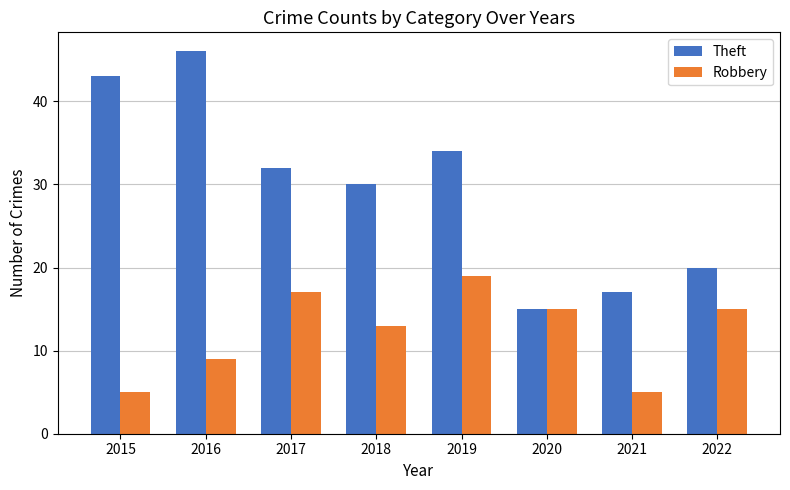

How many data points in Theft are less than 32?

4